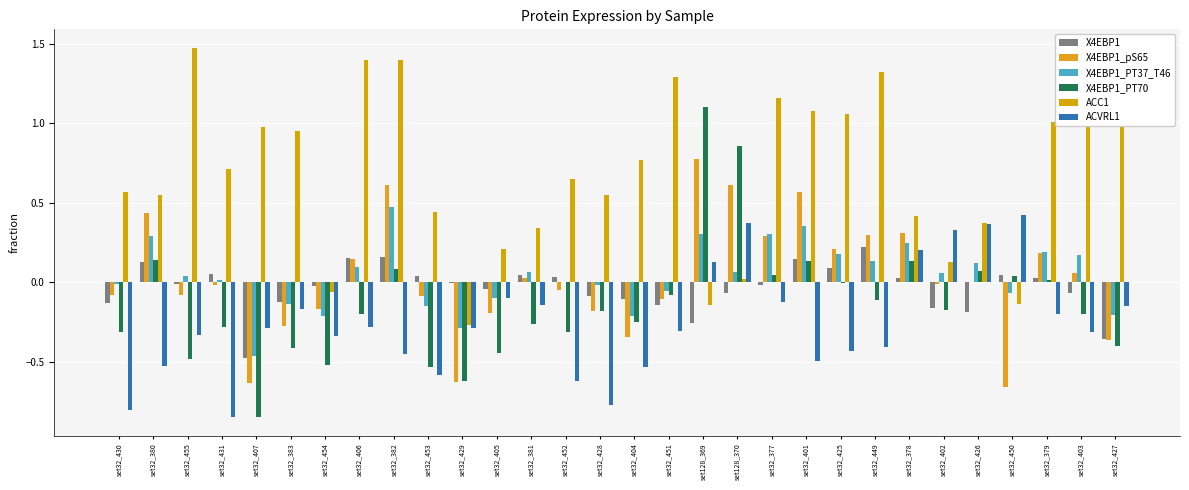

True or false: X4EBP1_pS65 has a value of 0.3 at set32_378.

True